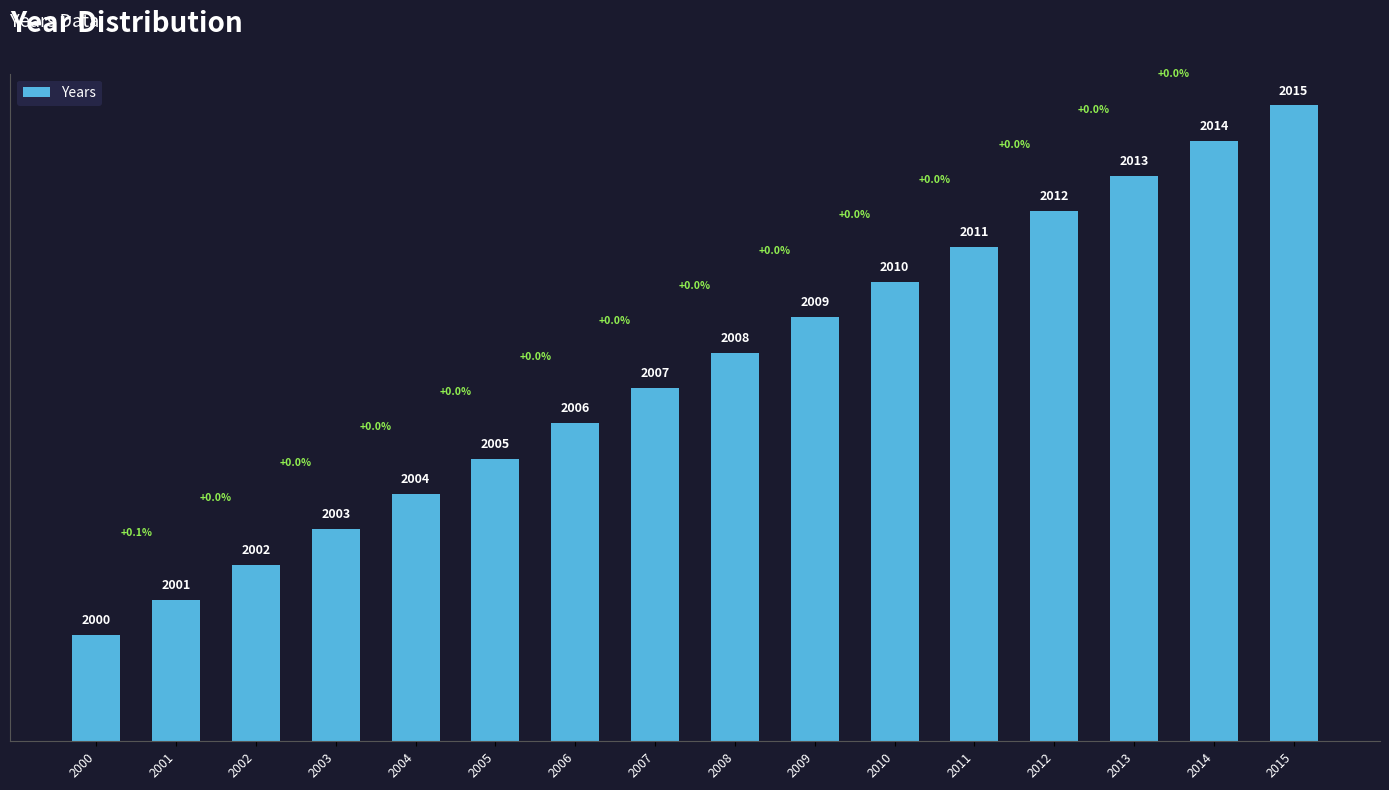

How many bars are there in total?

16